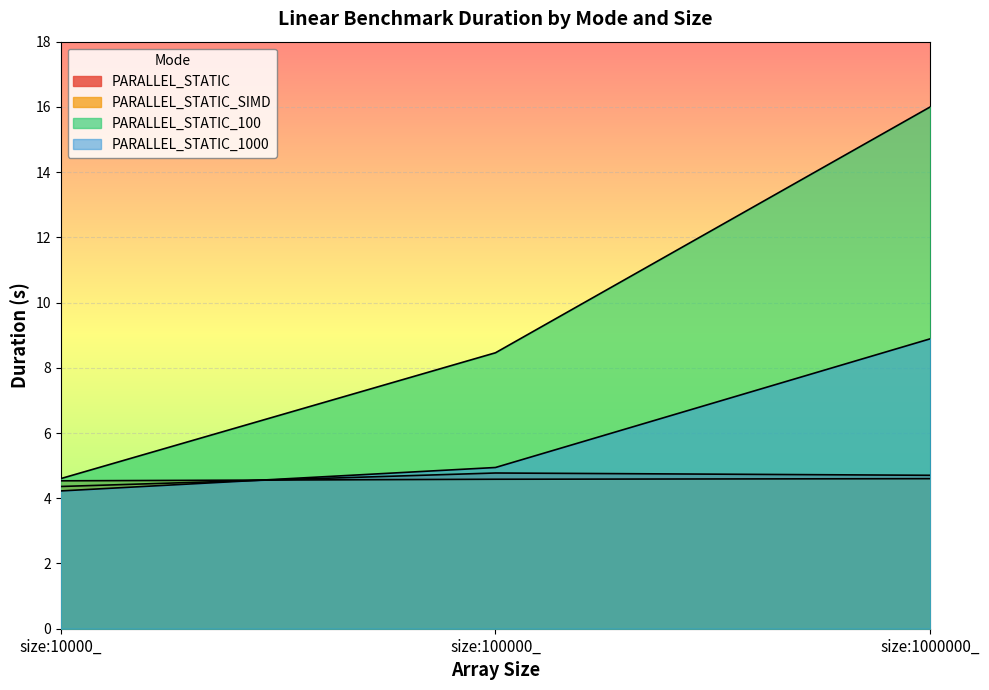

Rank the series at size:10000_ from lowest to highest value.

PARALLEL_STATIC_1000, PARALLEL_STATIC, PARALLEL_STATIC_SIMD, PARALLEL_STATIC_100